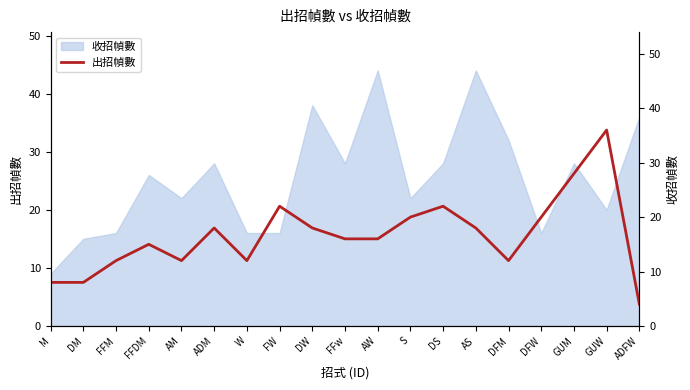

Reading left to right, transcribe all the data shown in this chart.

8	8	12	15	12	18	12	22	18	16	16	20	22	18	12	20	28	36	4